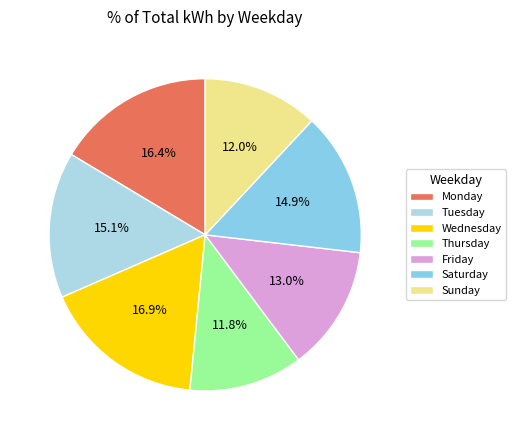

To the nearest percent, what is the difference between the largest and smallest slice percentages?

5%